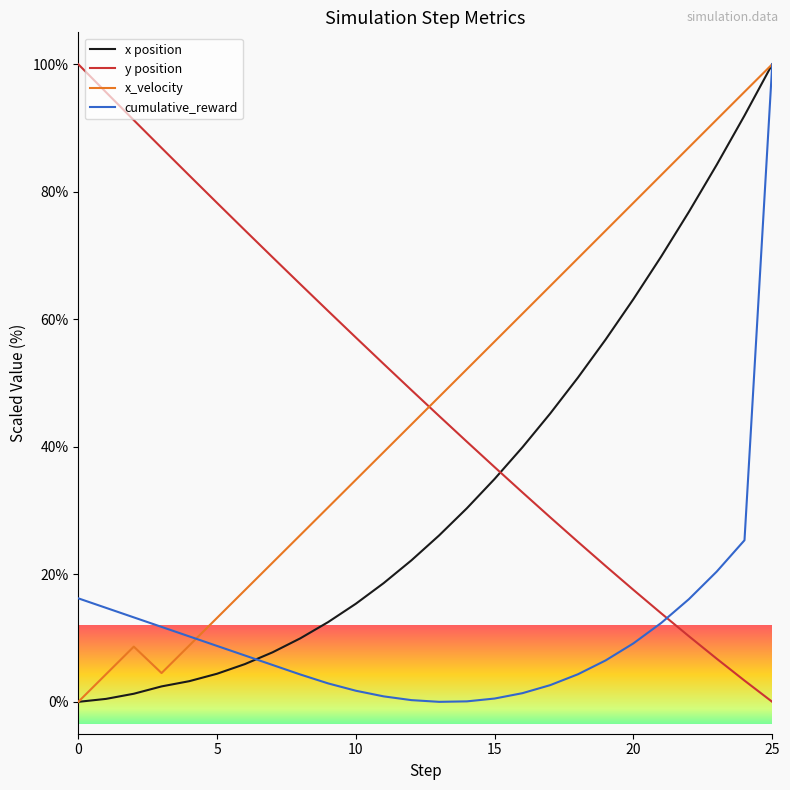

What is the maximum value shown in the chart?

100.0